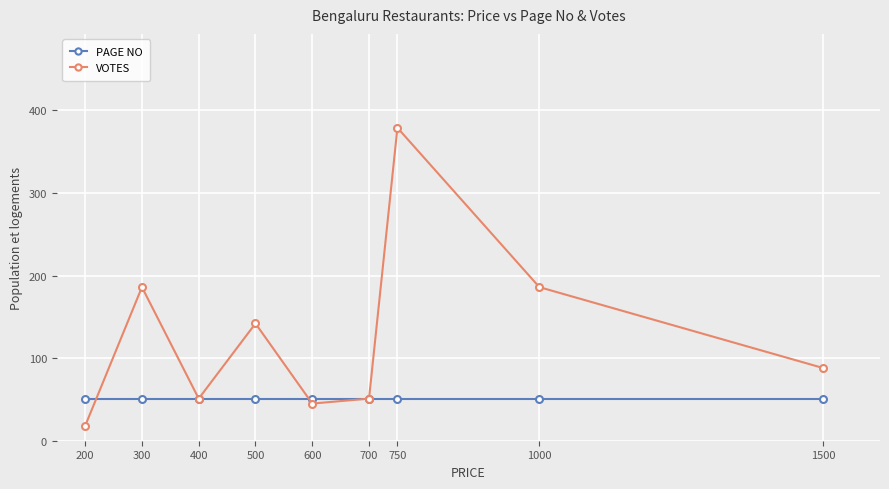

What are all the series names shown in the legend?

PAGE NO, VOTES